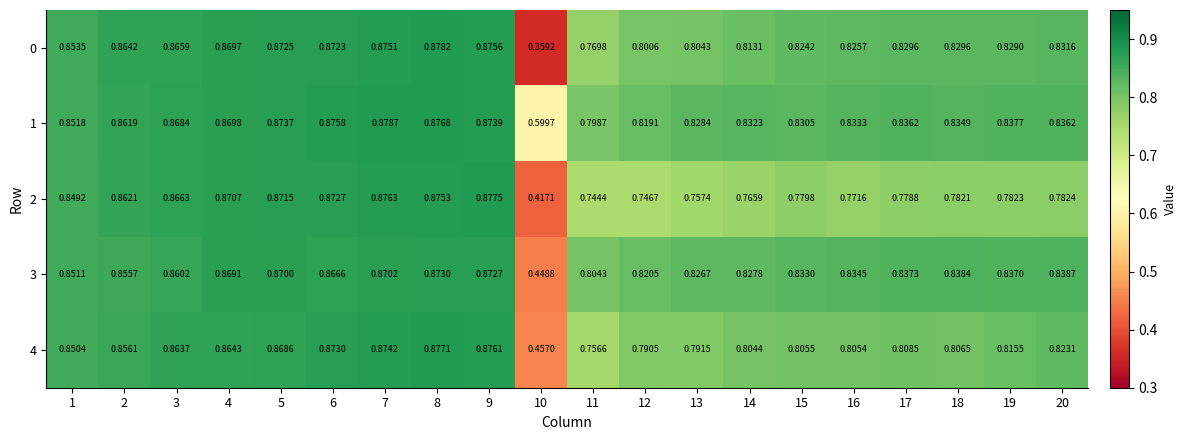

At which category is the sum across all series the highest?

8